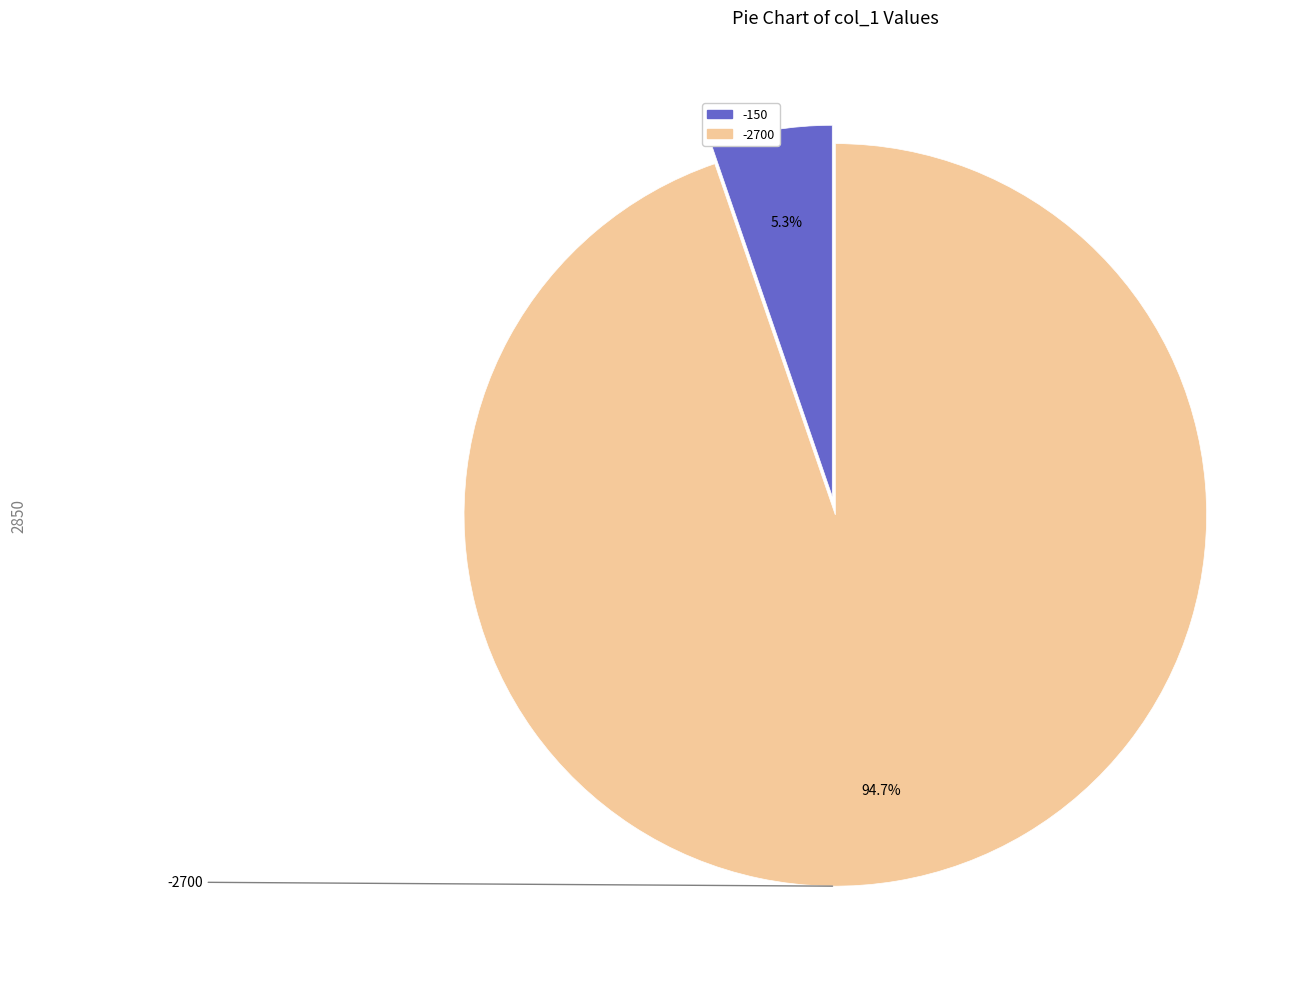

Is it true that -150 is 5% of the pie?

True